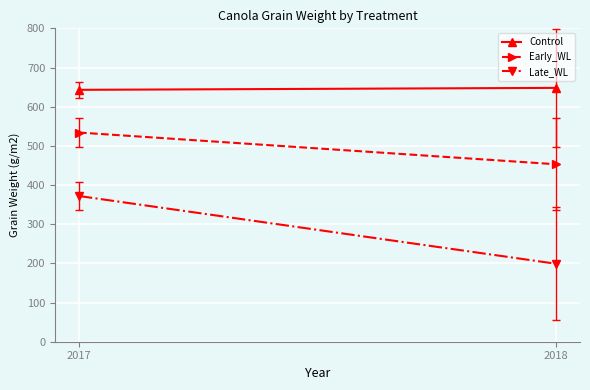

How many lines are shown in the chart?

3